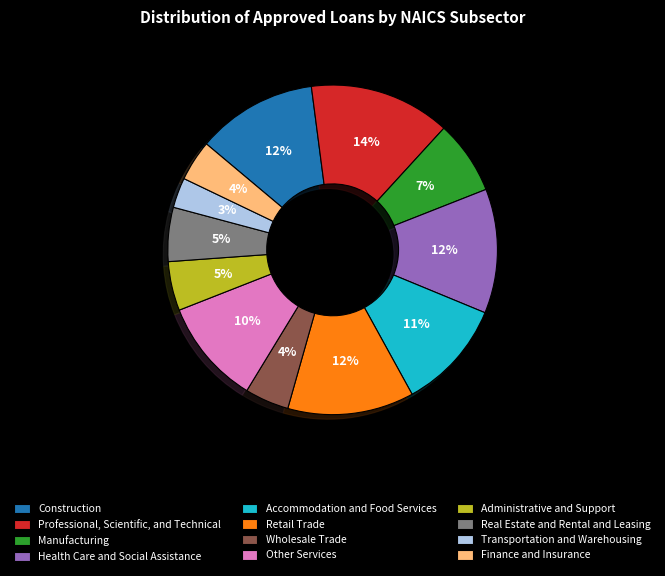

Between Transportation and Warehousing and Professional, Scientific, and Technical, which is larger?

Professional, Scientific, and Technical